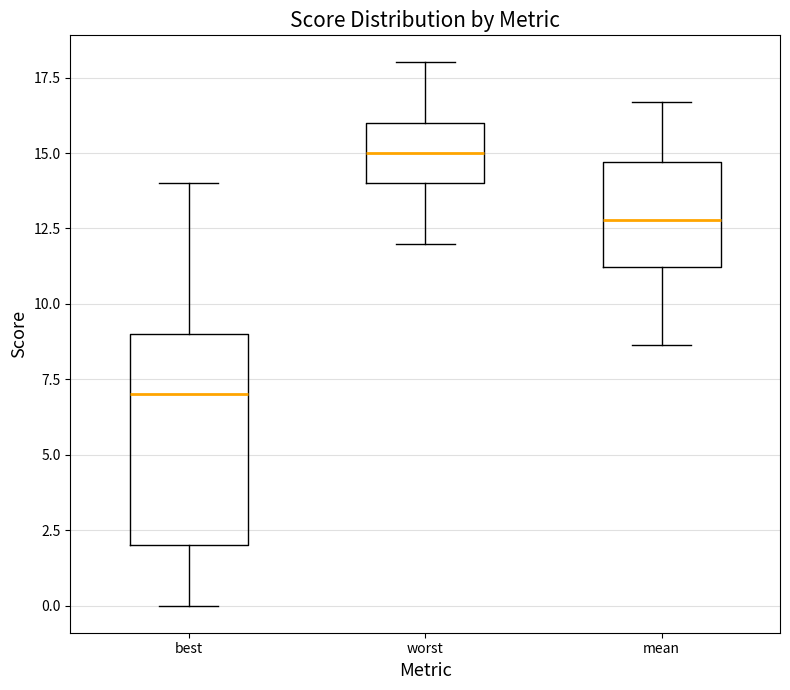

Which box is the tallest, from its lower edge to its upper edge?

best